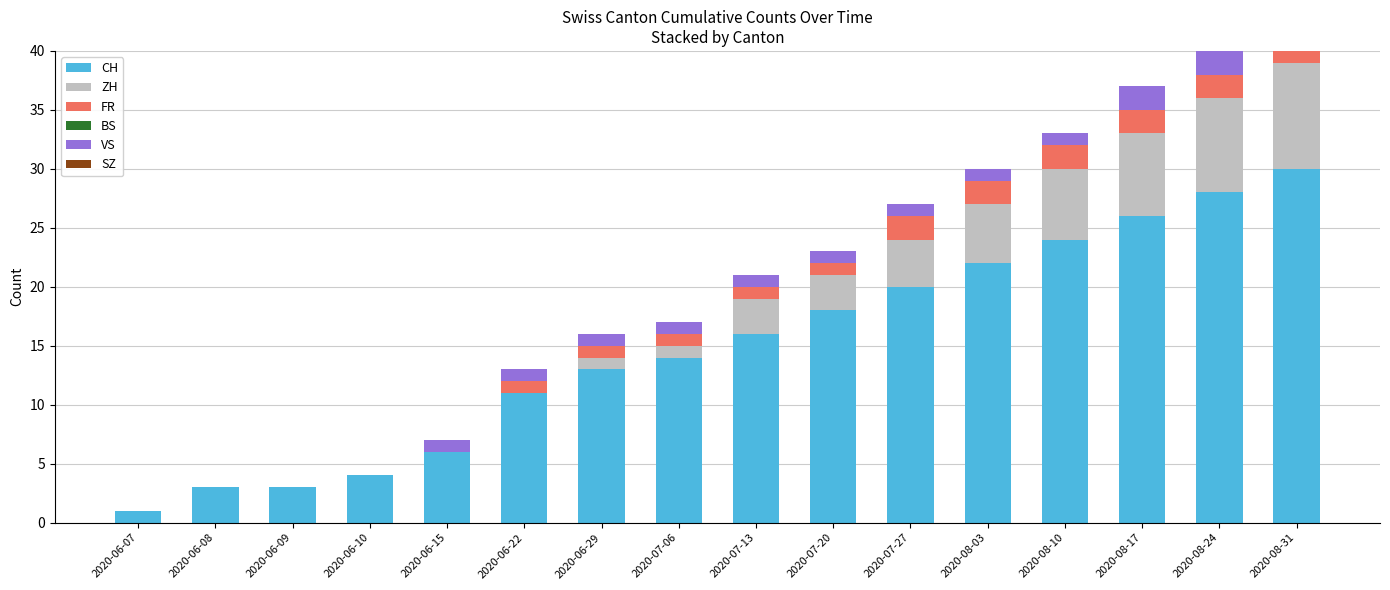

What is the label of the 8th bar from the right?

2020-07-13